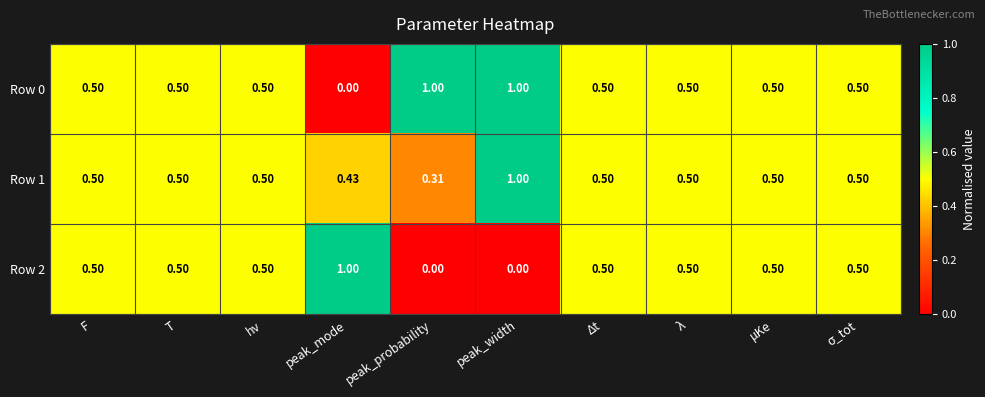

What is the maximum value shown in the chart?

1.0